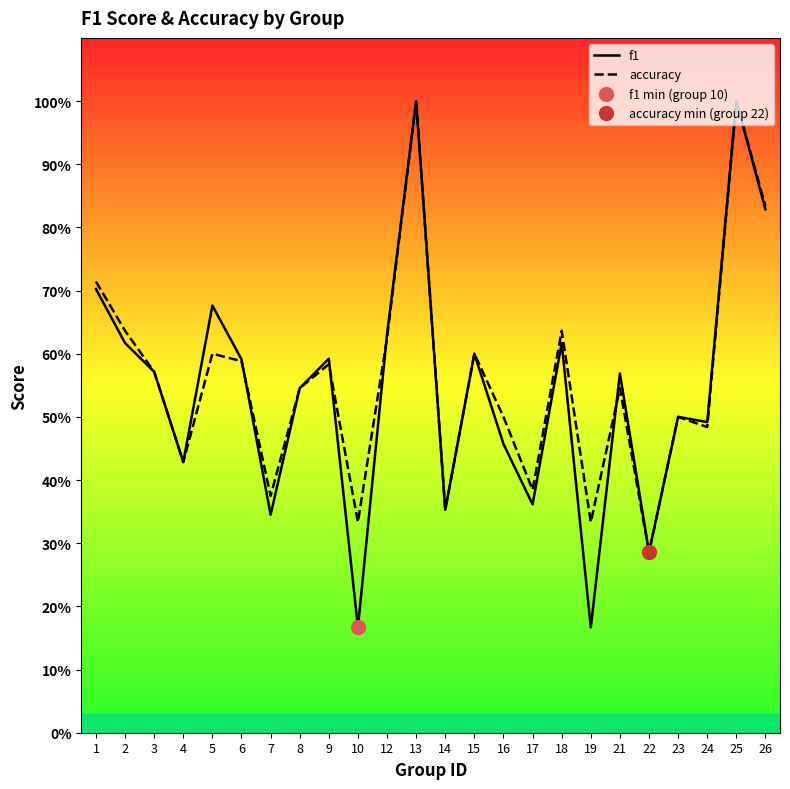

What is the average value of the accuracy series?

0.6